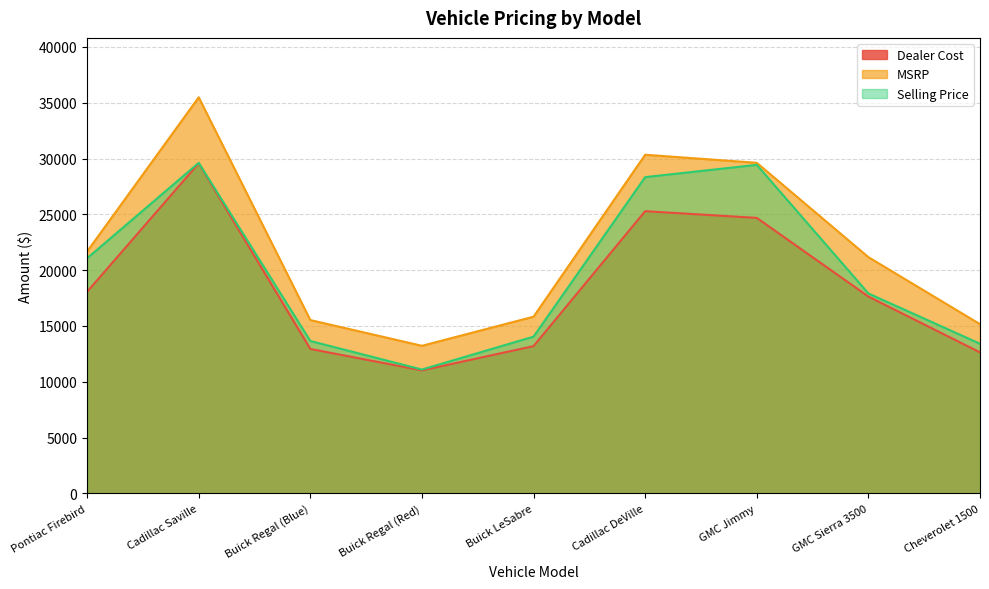

True or false: Selling Price has more than 2 interior local peaks.

False